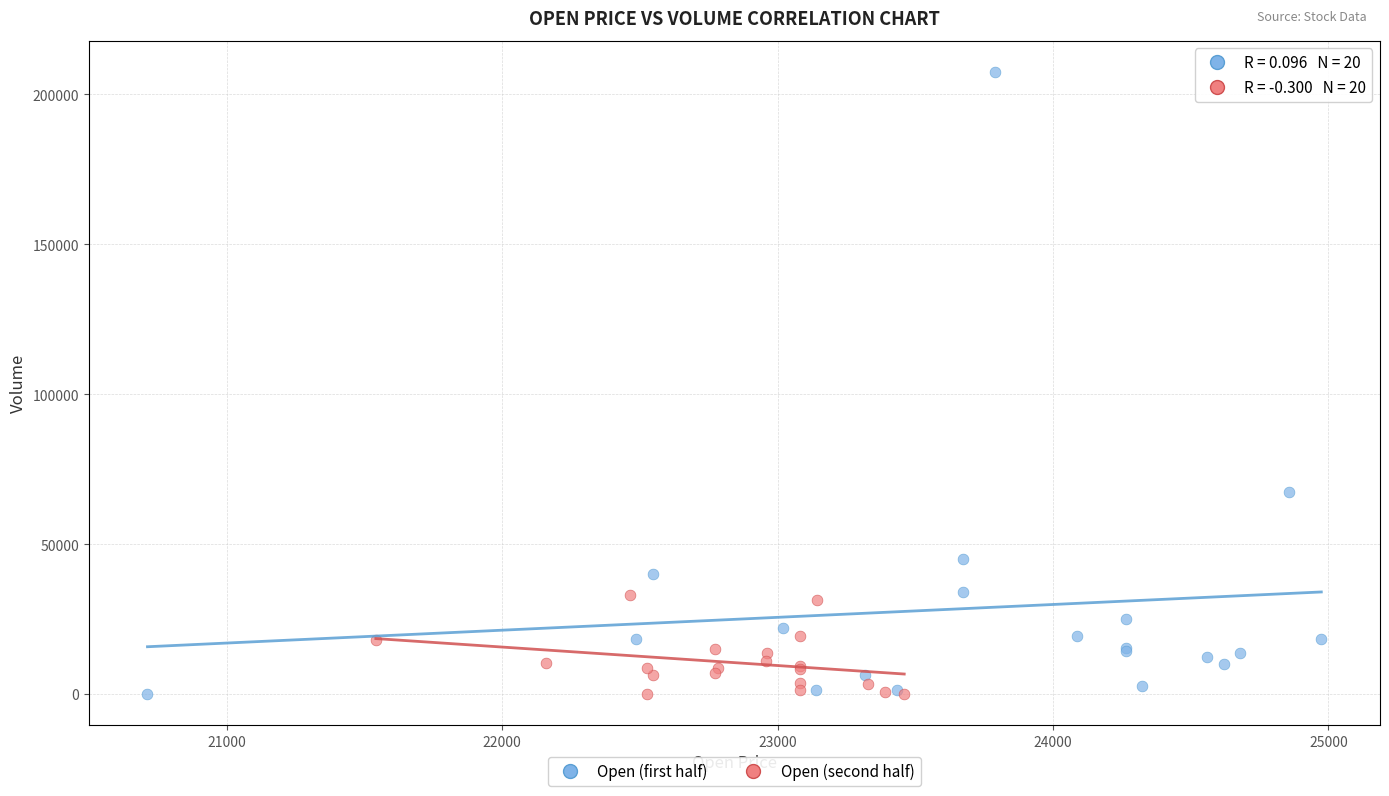

Which series has the widest spread of Y values?

Open (first half)